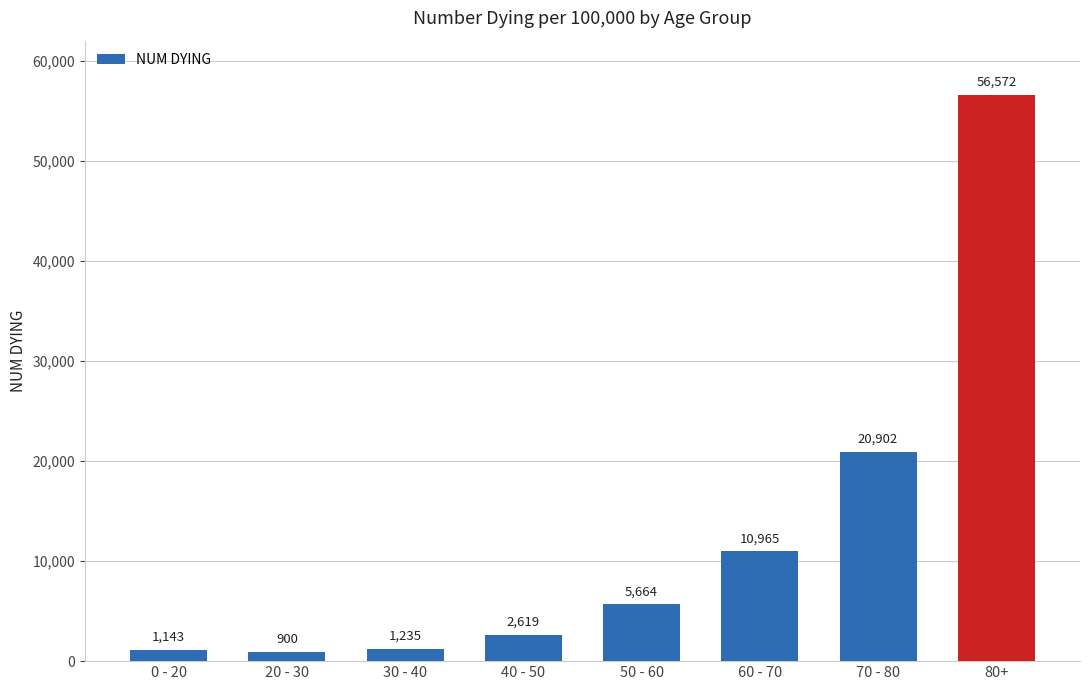

How many bars are there in total?

8